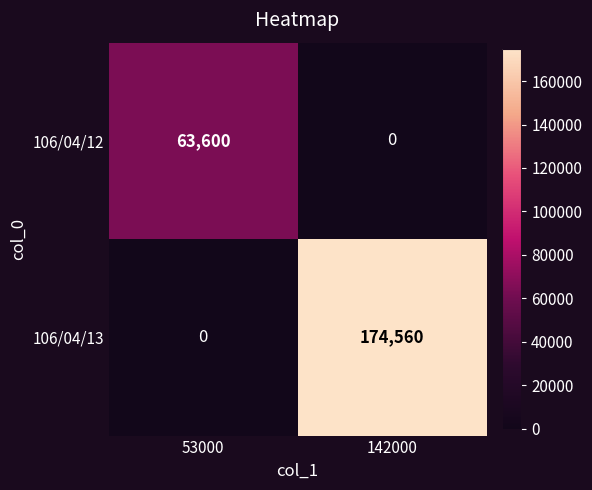

At how many categories does at least one series exceed 27180?

2